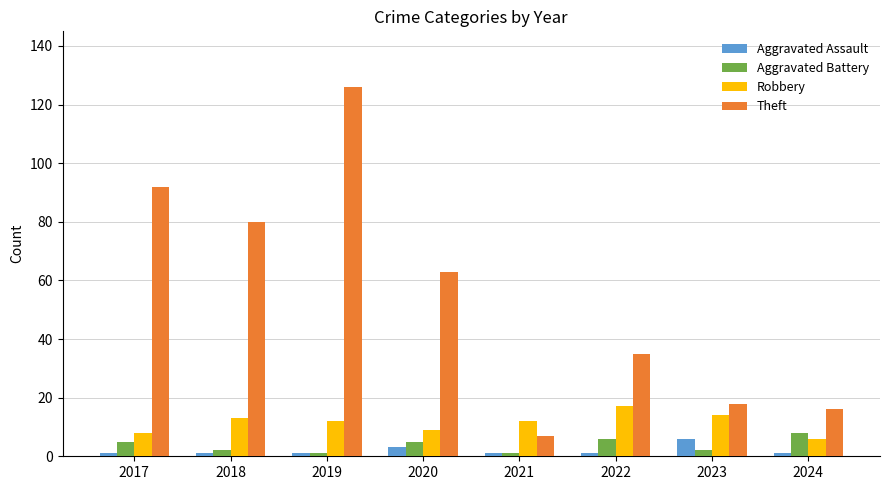

What is the spread (max minus min) of values at 2023?

16